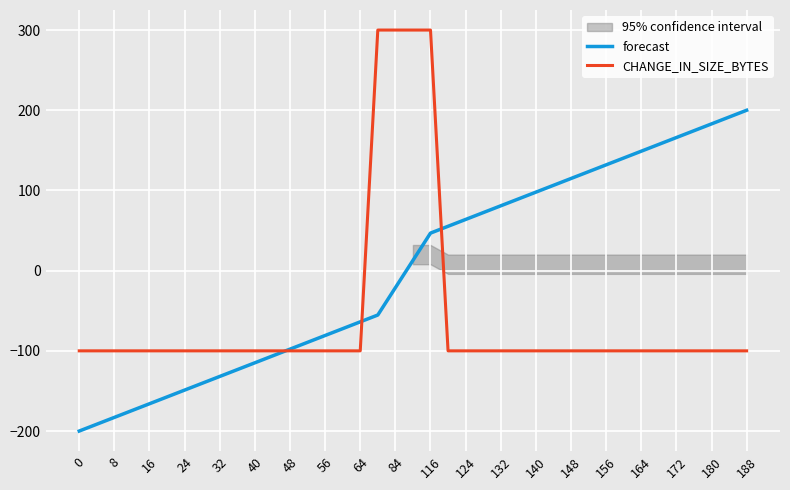

Rank the series by their average value, from highest to lowest.

forecast, CHANGE_IN_SIZE_BYTES